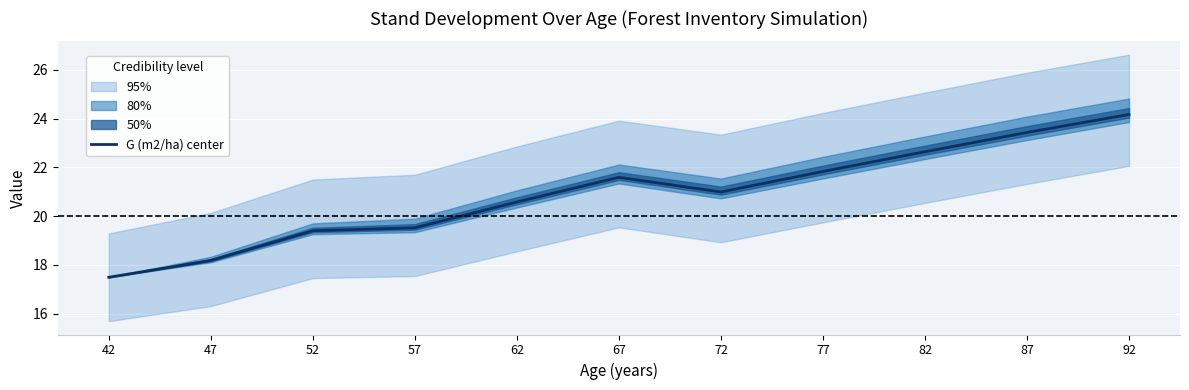

At which label is the value closest to 20?

57